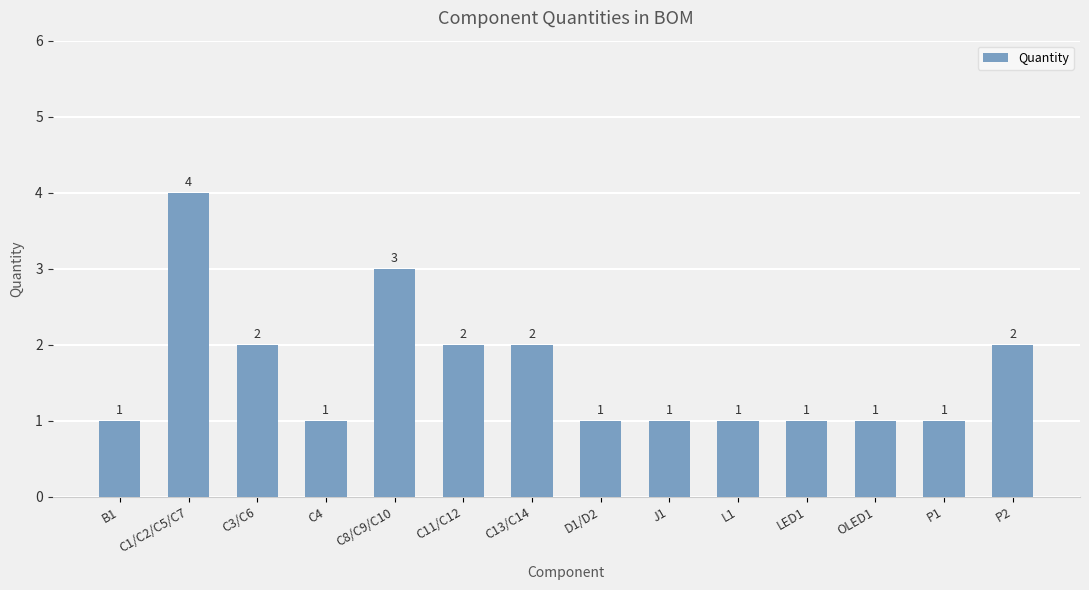

Reading left to right, extract all data points from this chart.

1	4	2	1	3	2	2	1	1	1	1	1	1	2